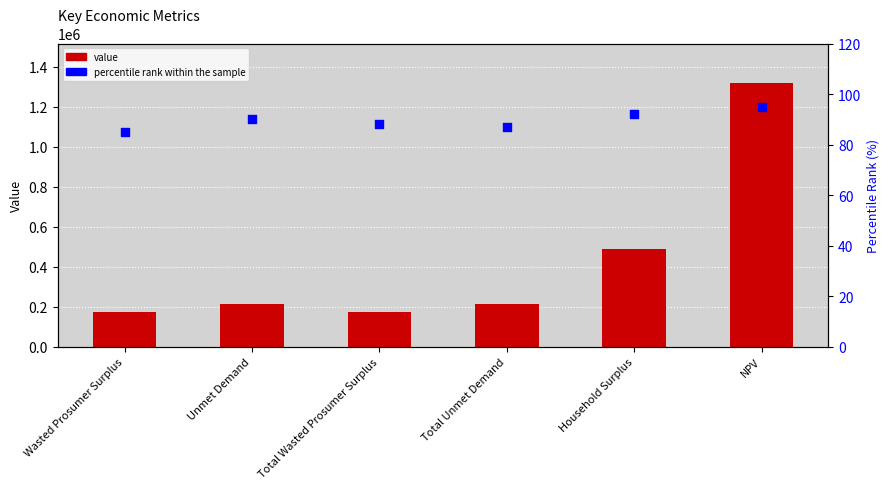

Which series has the largest total across all categories?

value